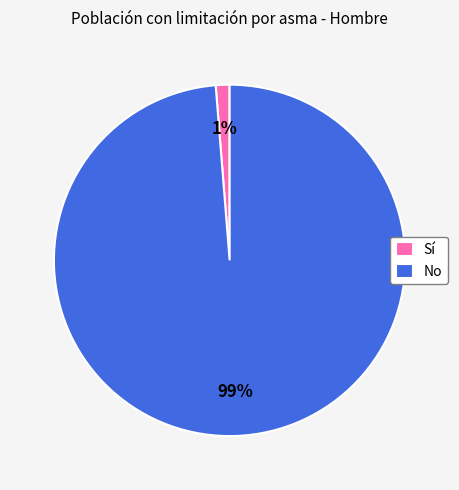

To the nearest percent, what is the combined percentage of No and Sí?

100%